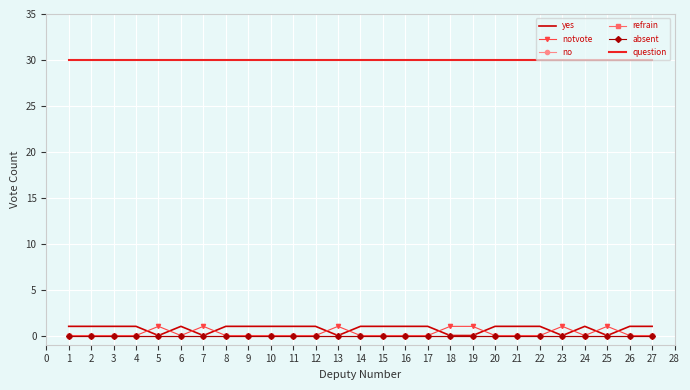

Which series has the largest total across all categories?

question